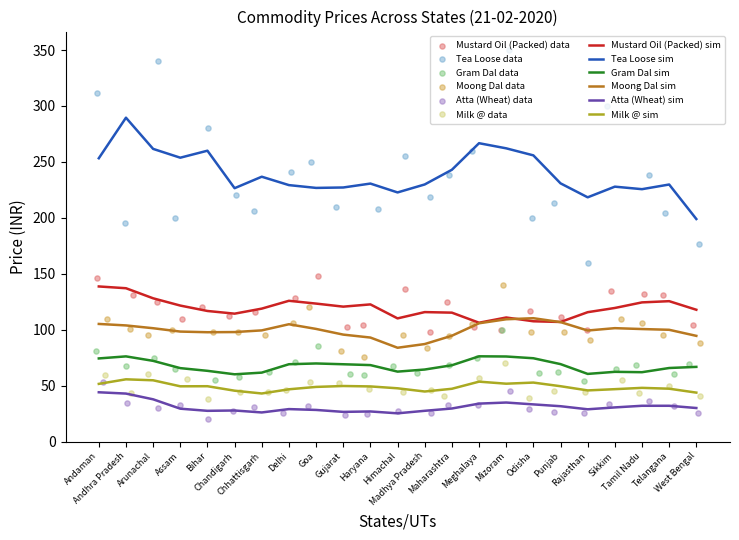

What is the minimum value for Moong Dal sim?

83.9